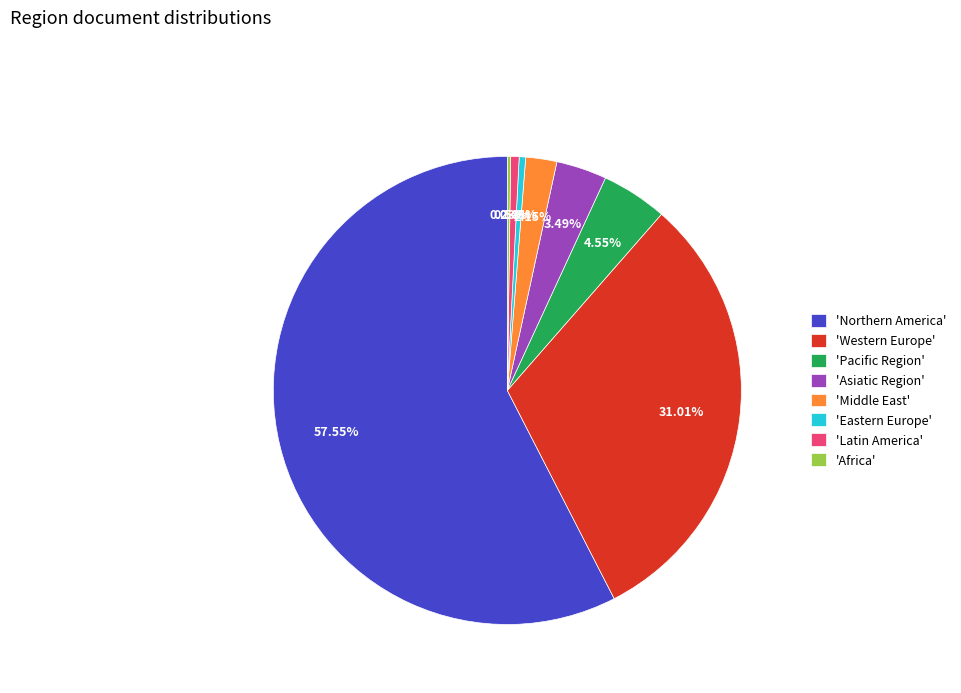

Which category has the biggest portion of the pie?

'Northern America'